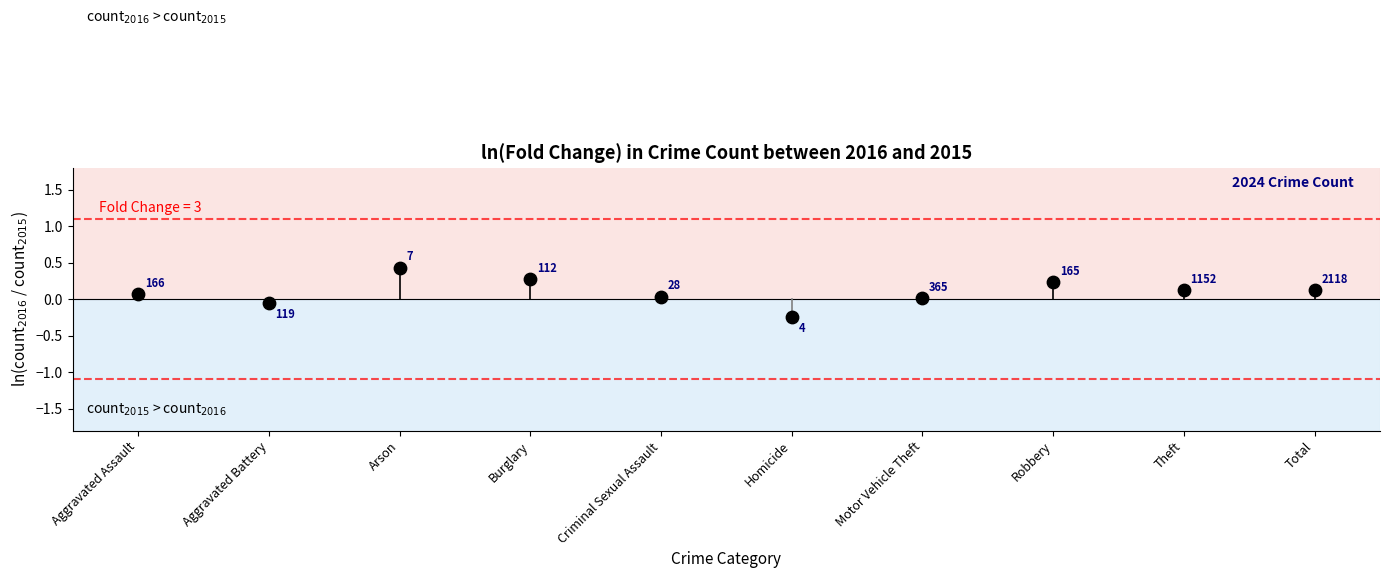

What is the range of Y values (max minus min)?

0.7